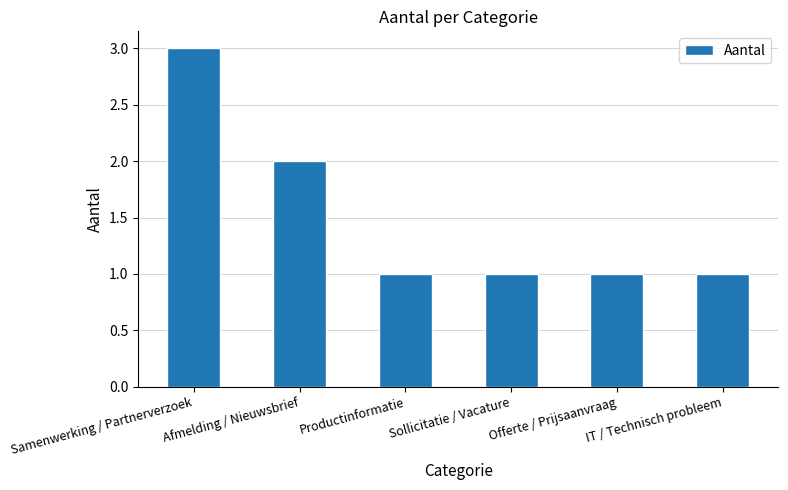

What position from the right is Productinformatie?

4